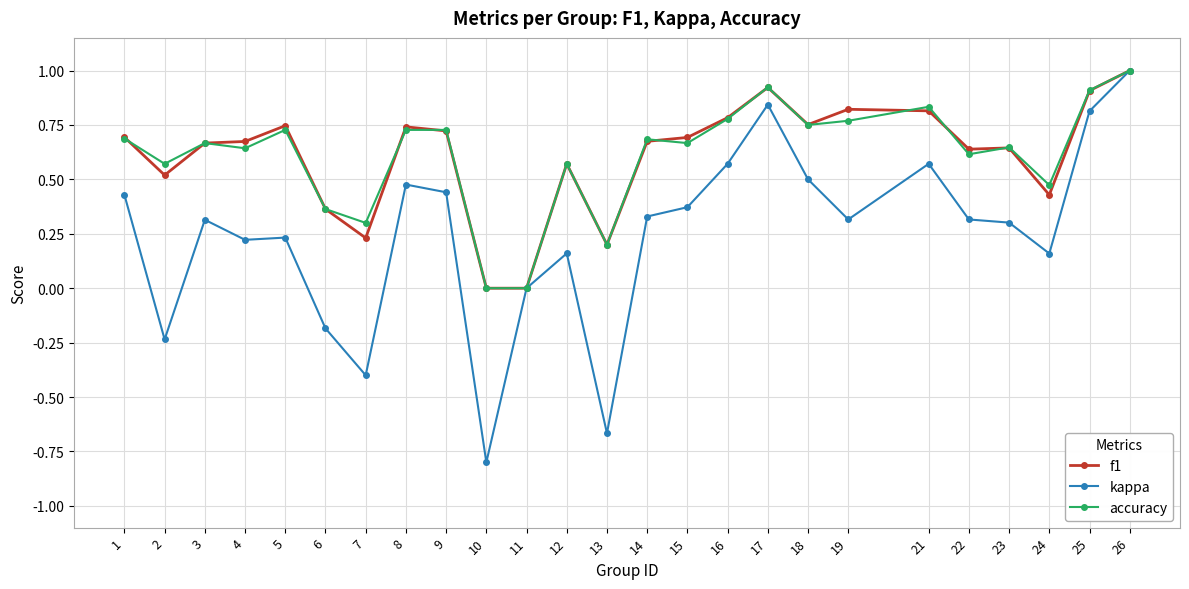

How many categories are shown in the chart?

25